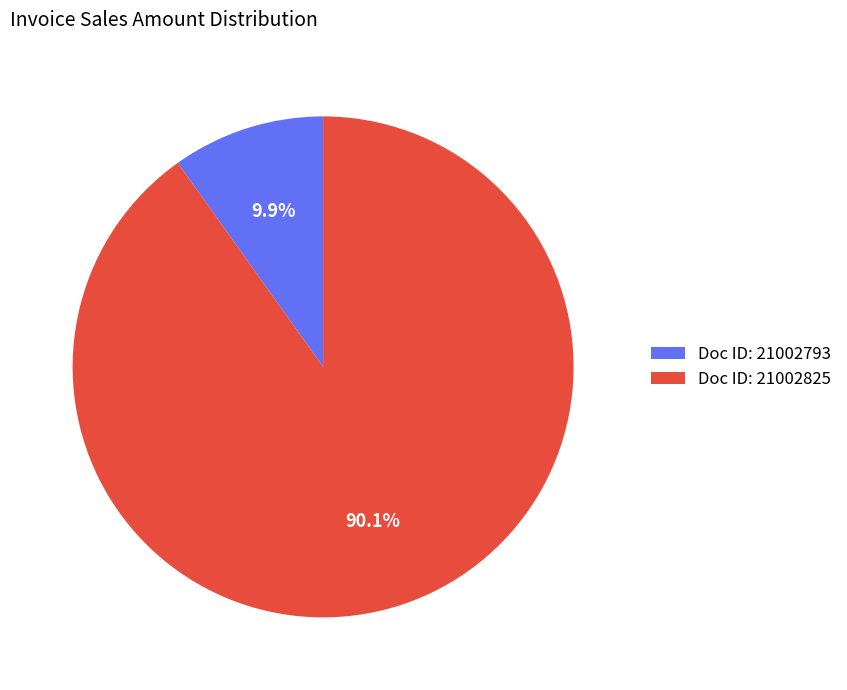

Count the number of slices in the pie.

2